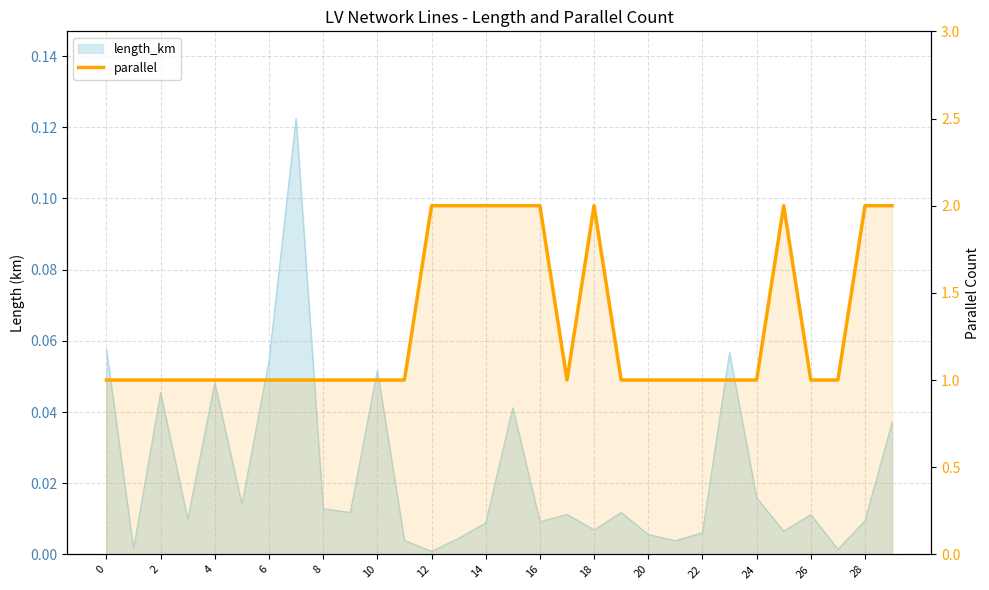

What is the value of the 28th point from the left?

1